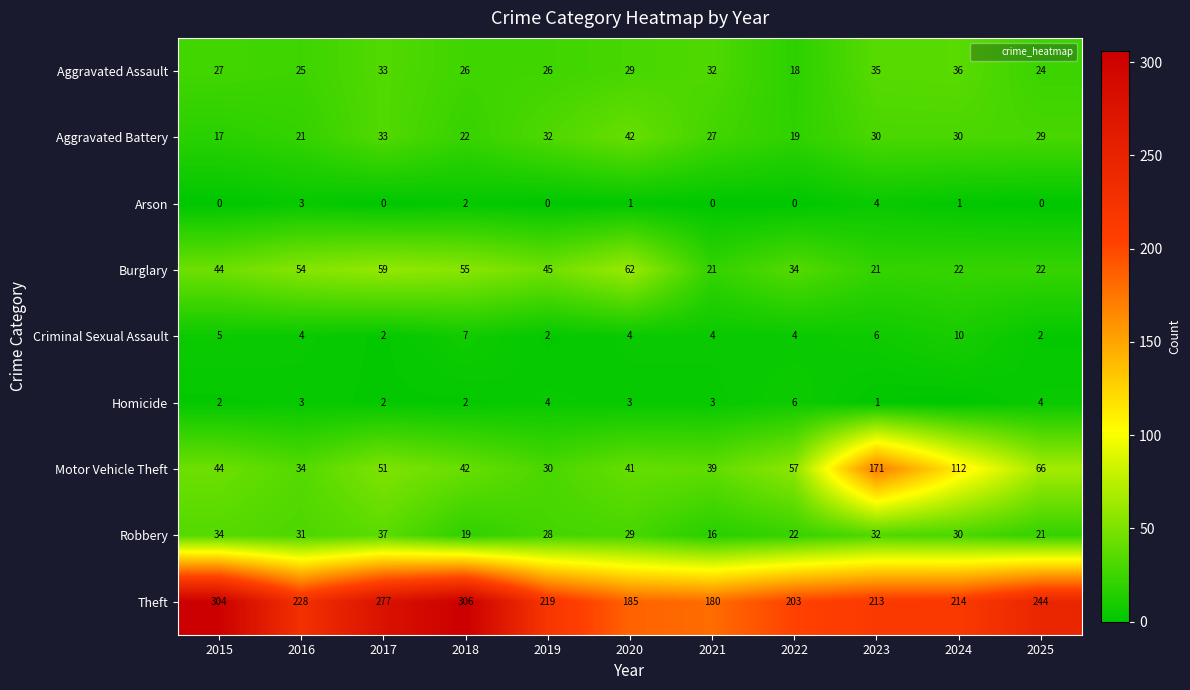

Which series has the largest total across all categories?

Theft